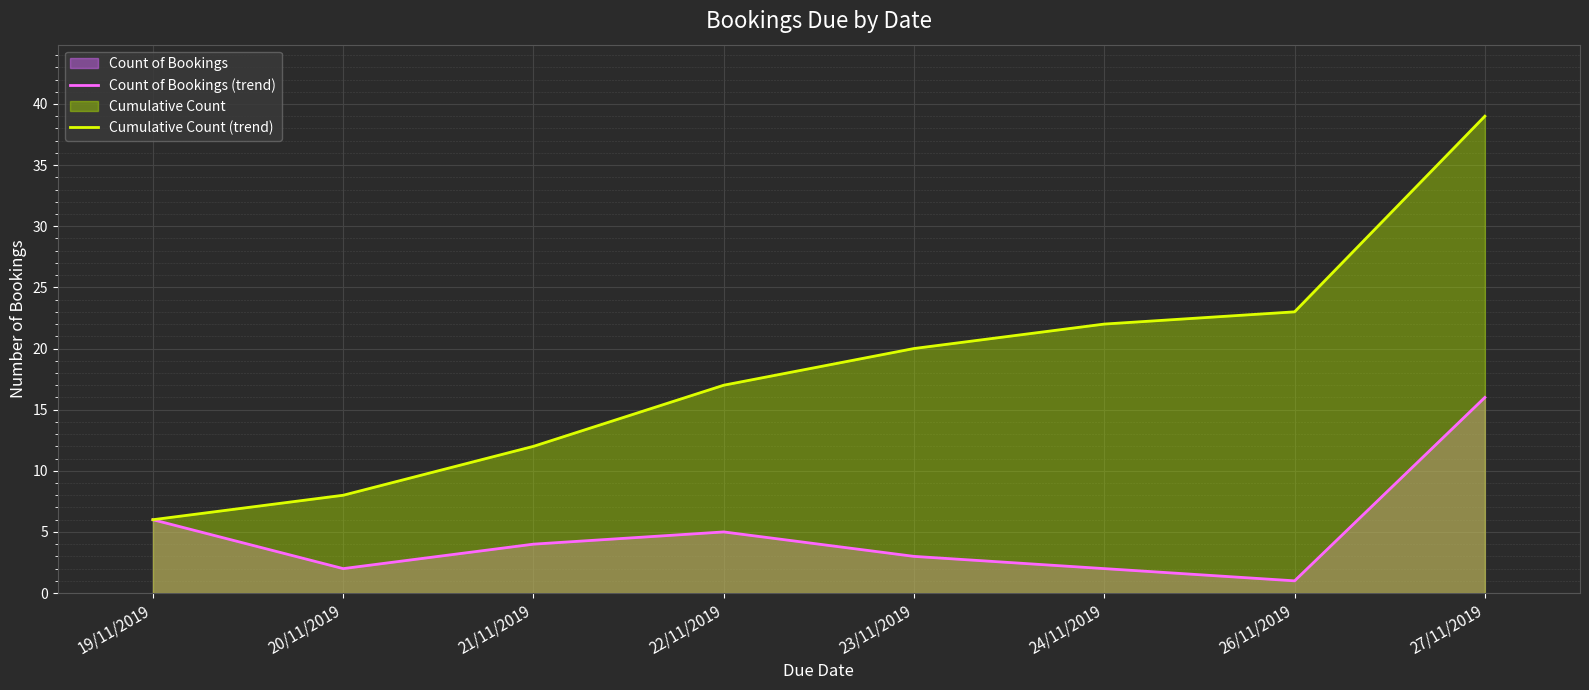

What is the smallest value displayed?

1